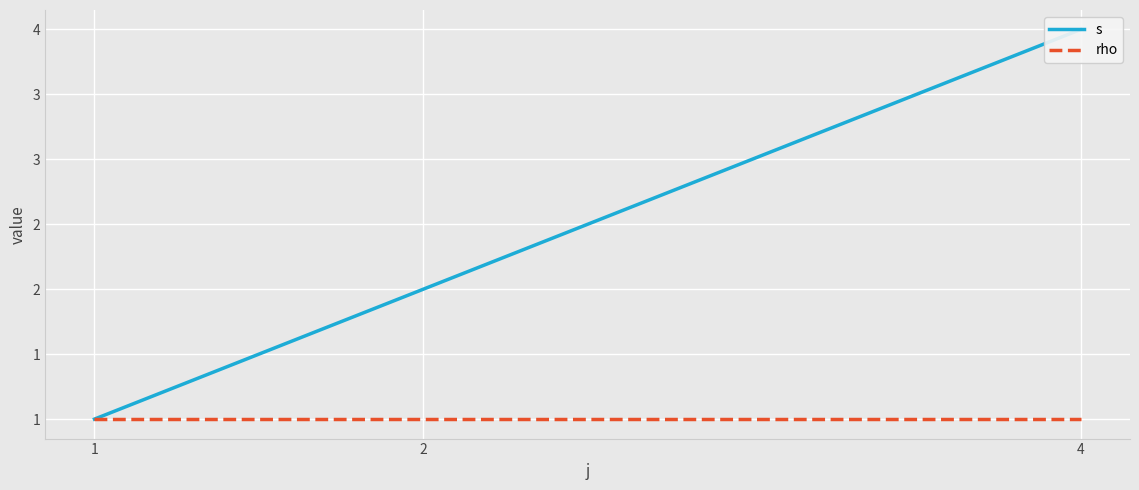

How many lines are shown in the chart?

2